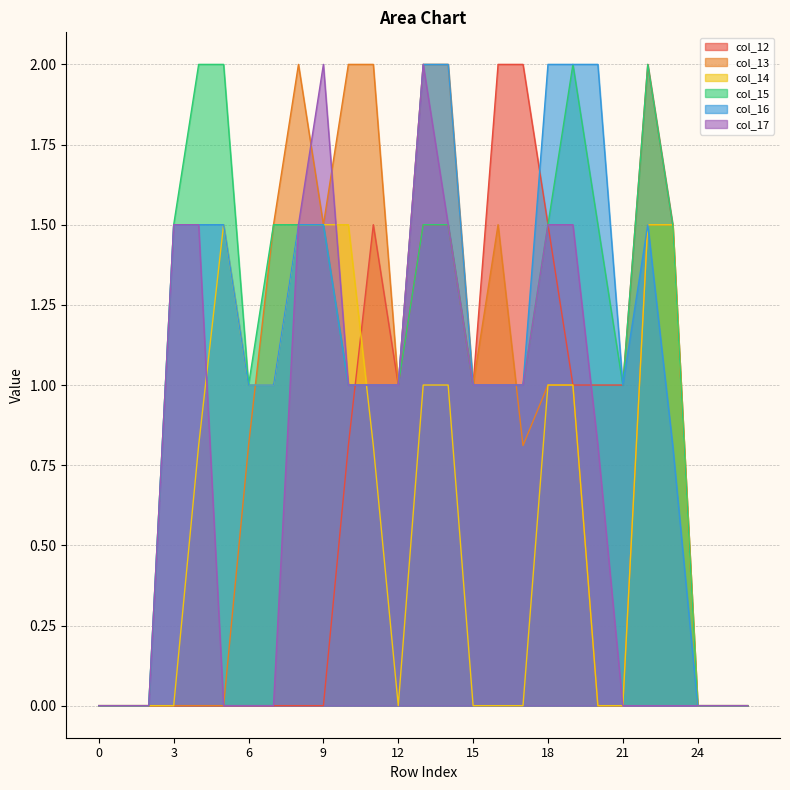

Between 24 and 0, which is larger?

24